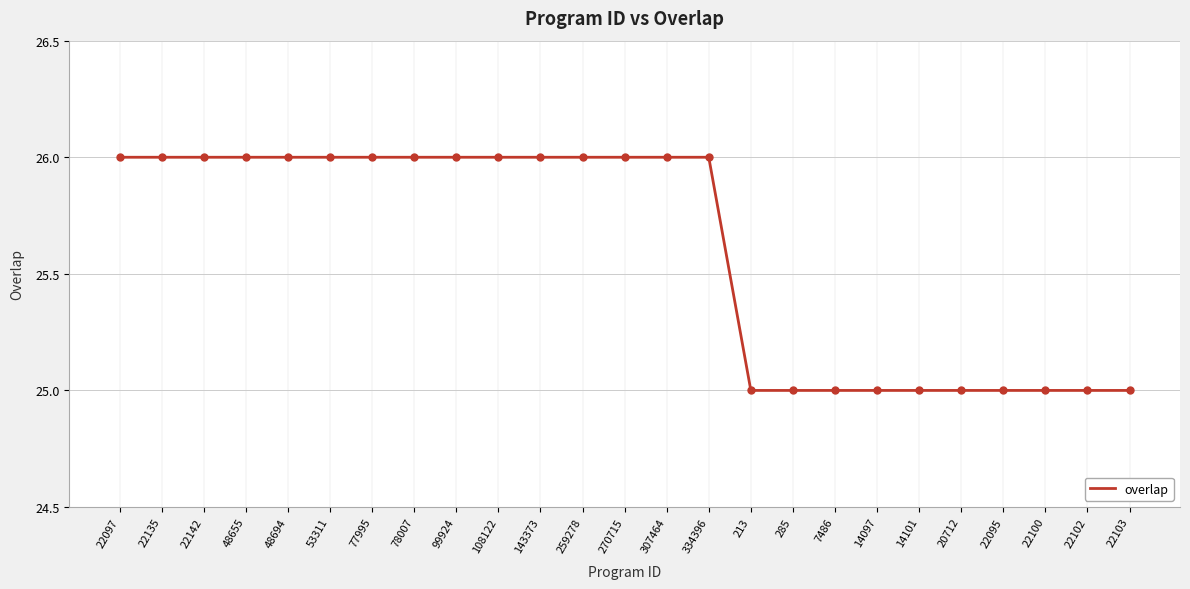

Is it true that the value at 307464 is 18?

False